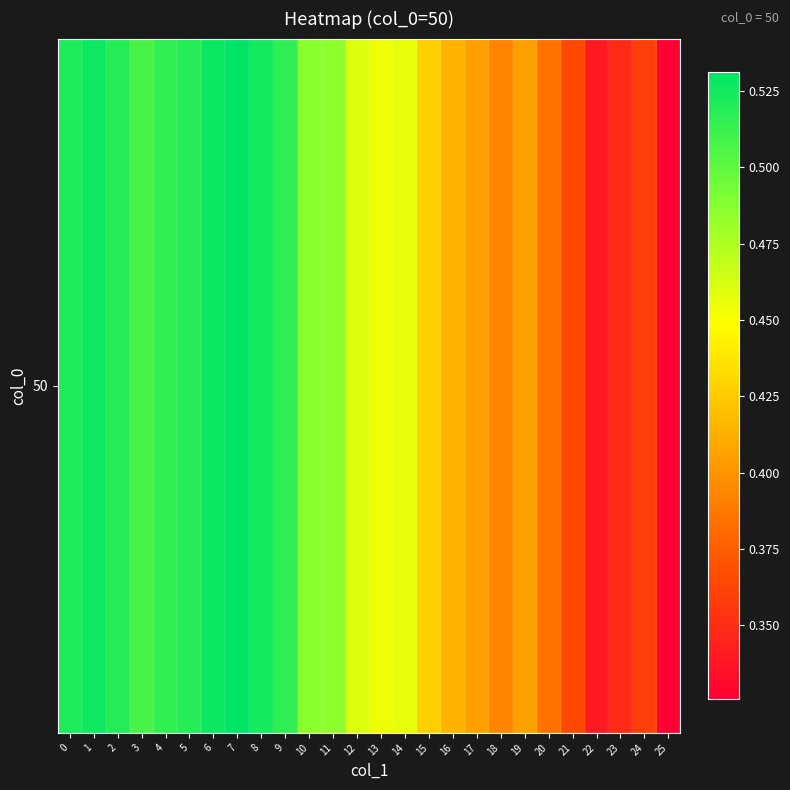

List the labels in order of value, largest first.

7, 6, 1, 8, 0, 2, 5, 9, 4, 3, 10, 11, 12, 14, 13, 15, 16, 17, 19, 18, 20, 21, 24, 23, 22, 25